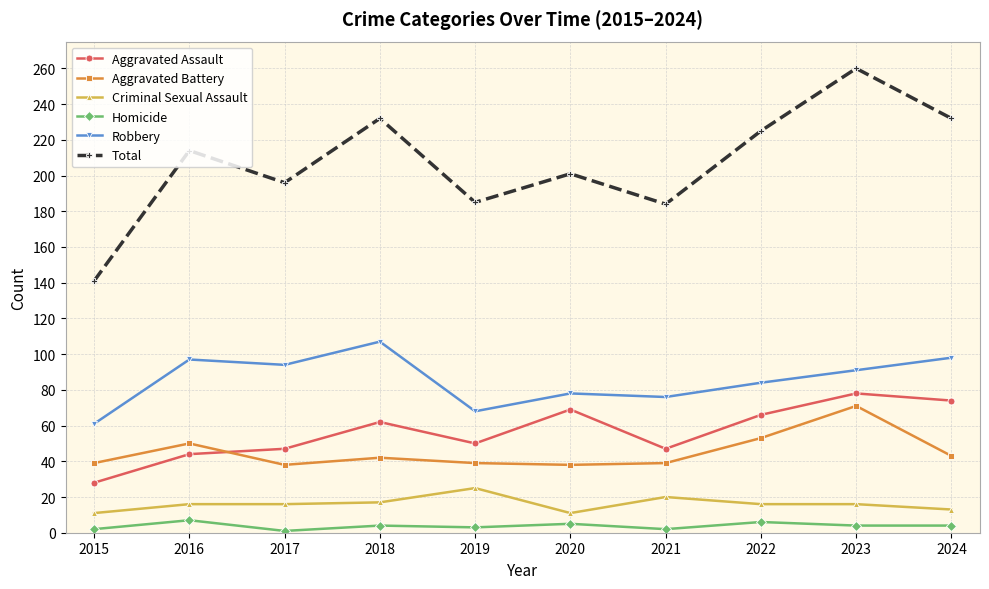

Rank the series at 2018 from highest to lowest value.

Total, Robbery, Aggravated Assault, Aggravated Battery, Criminal Sexual Assault, Homicide